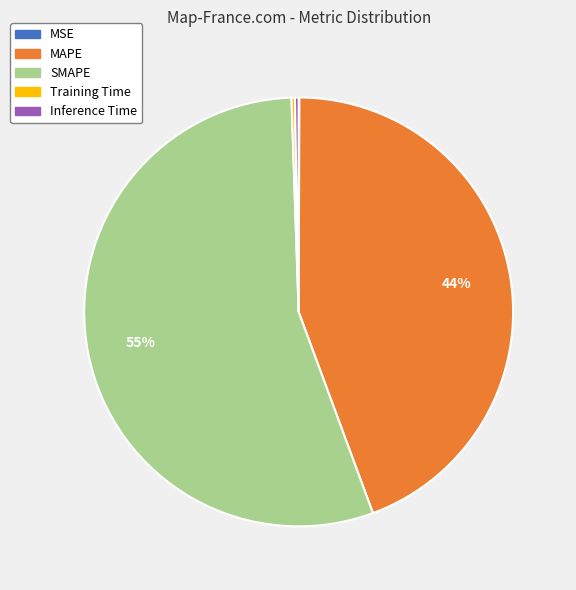

Is it true that SMAPE is 61% of the pie?

False